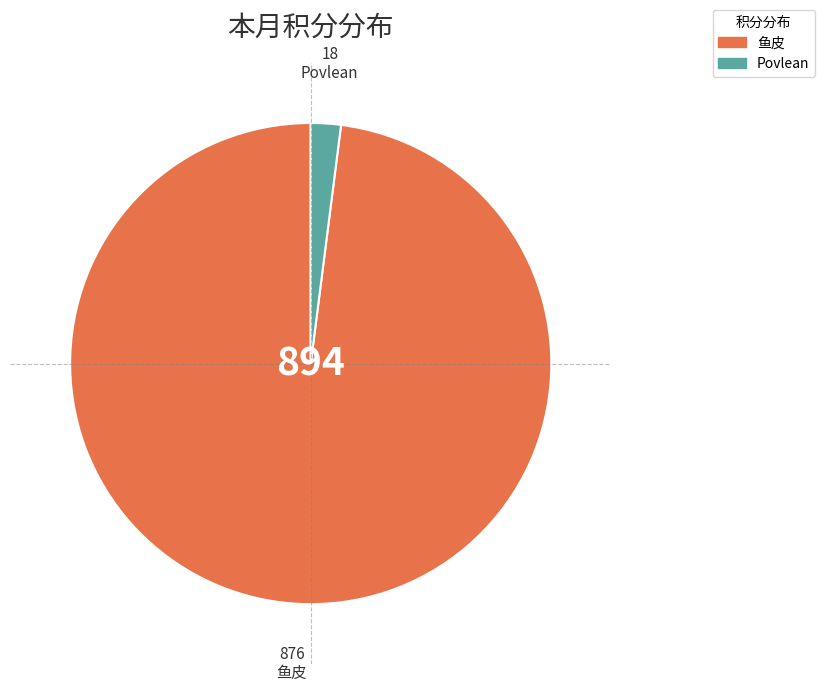

How many slices are in this pie chart?

2